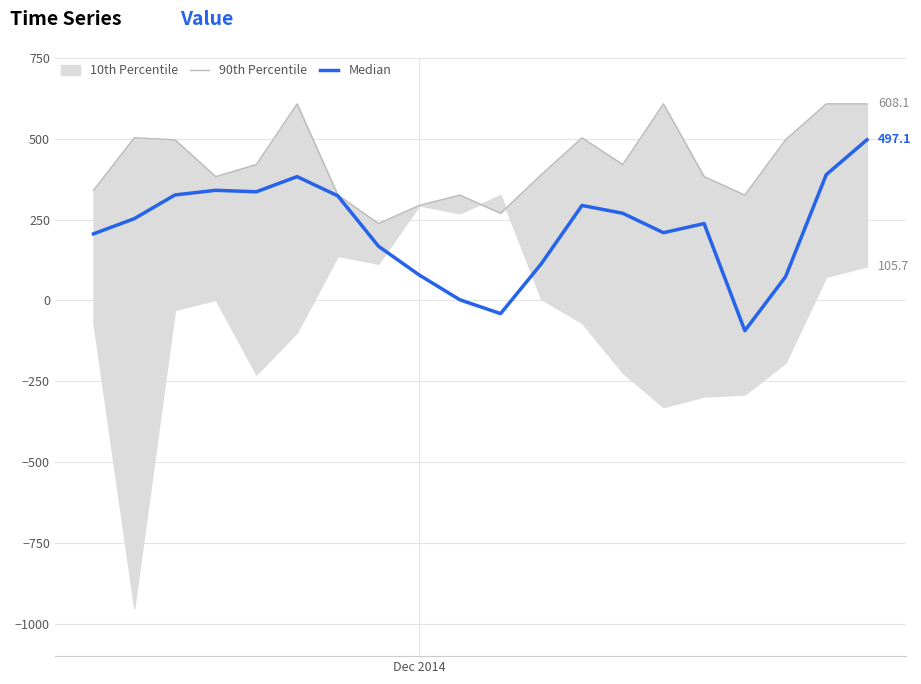

True or false: Median and 90th Percentile cross at least once.

False